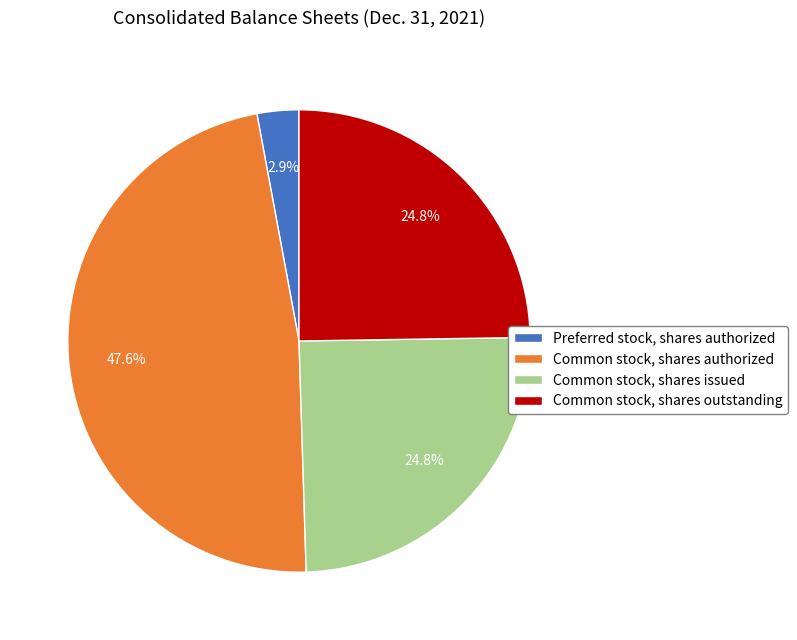

Is Common stock, shares authorized the majority of the pie?

No